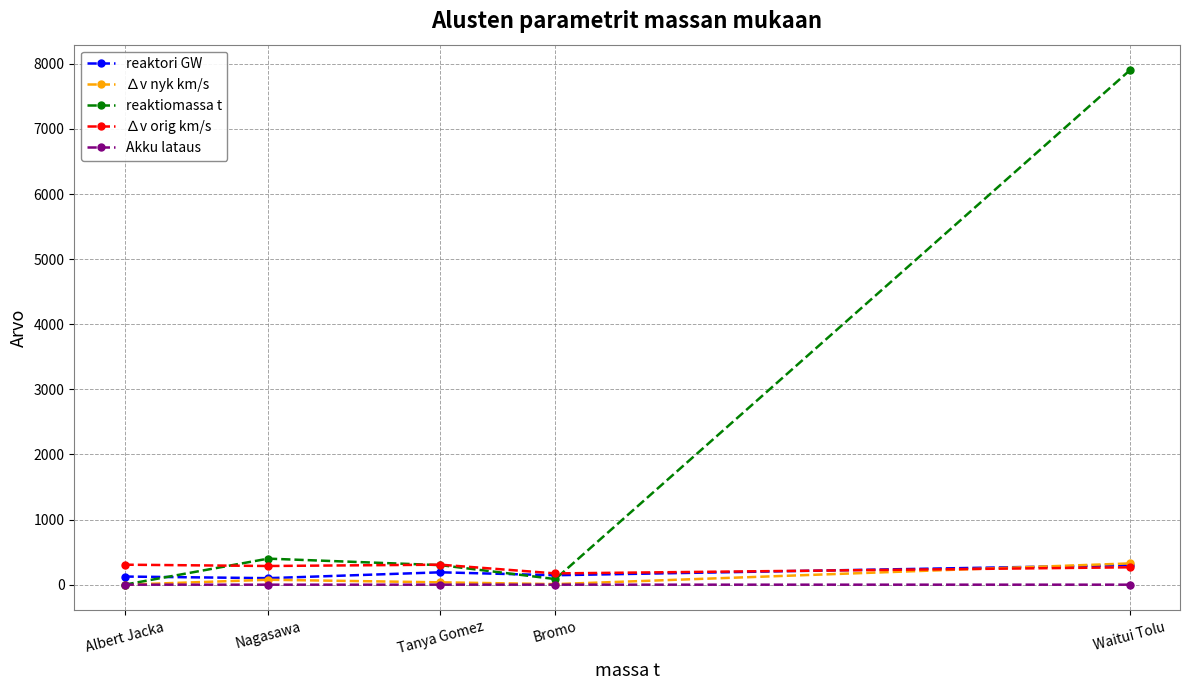

Which series has the widest spread of values?

reaktiomassa t